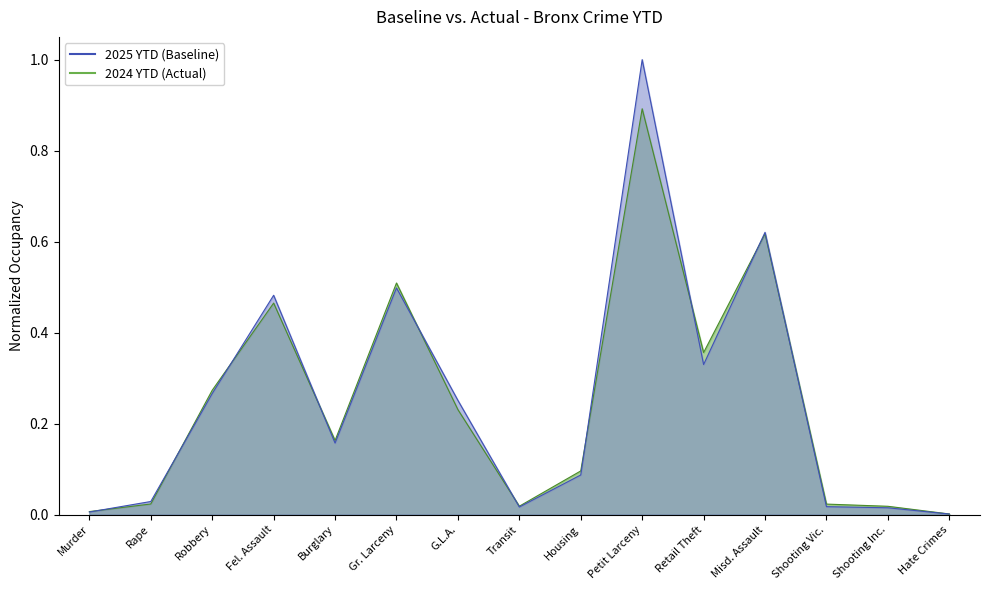

How many lines are shown in the chart?

2